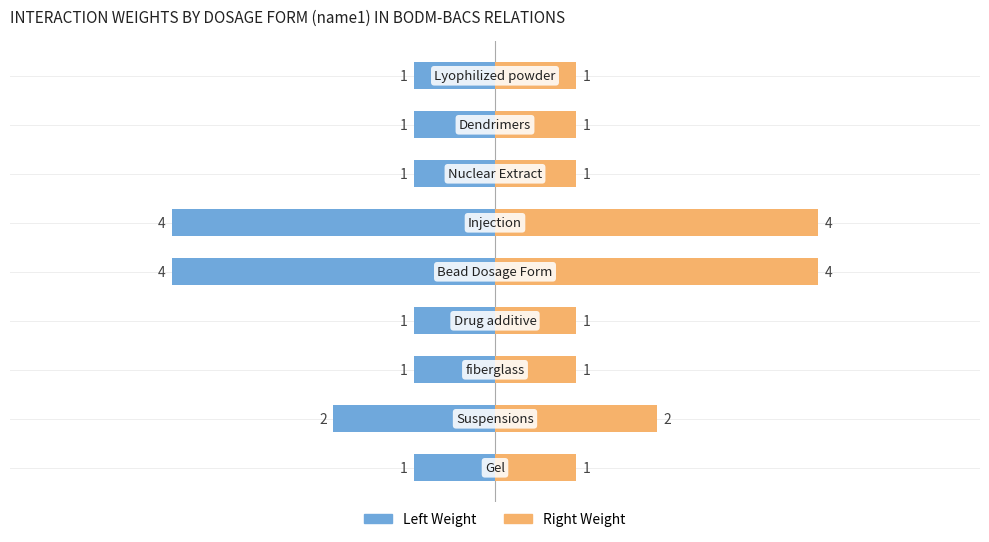

How many Left Weight values are between -2 and -1?

7